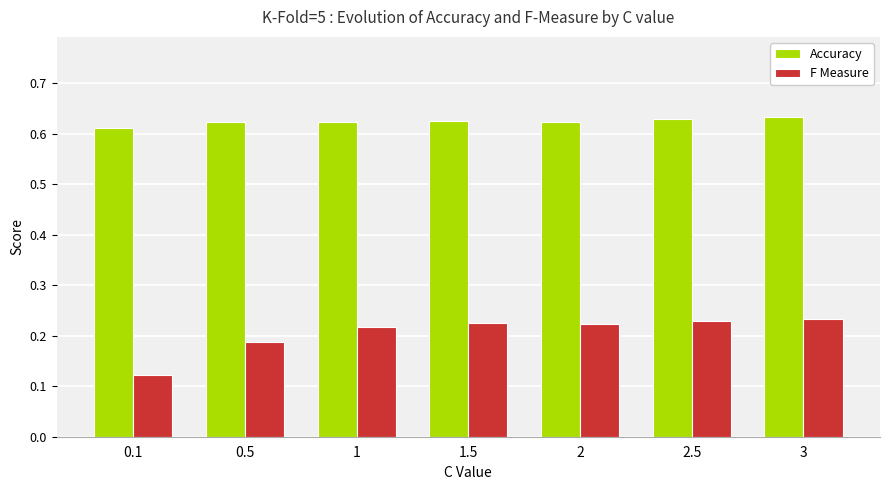

Is the value of F Measure at 2 greater than the value of Accuracy at 2.5?

No